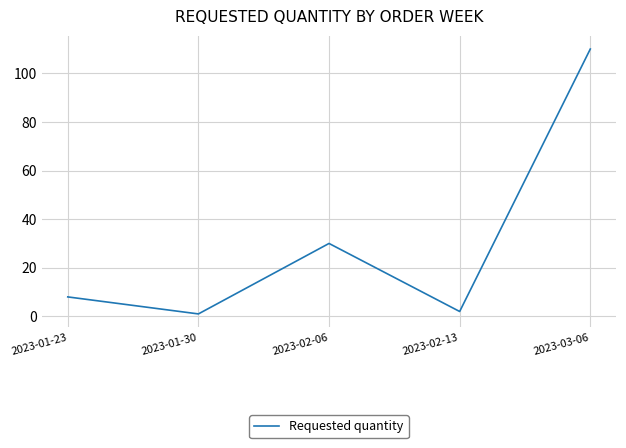

Which has a higher value, 2023-01-23 or 2023-01-30?

2023-01-23